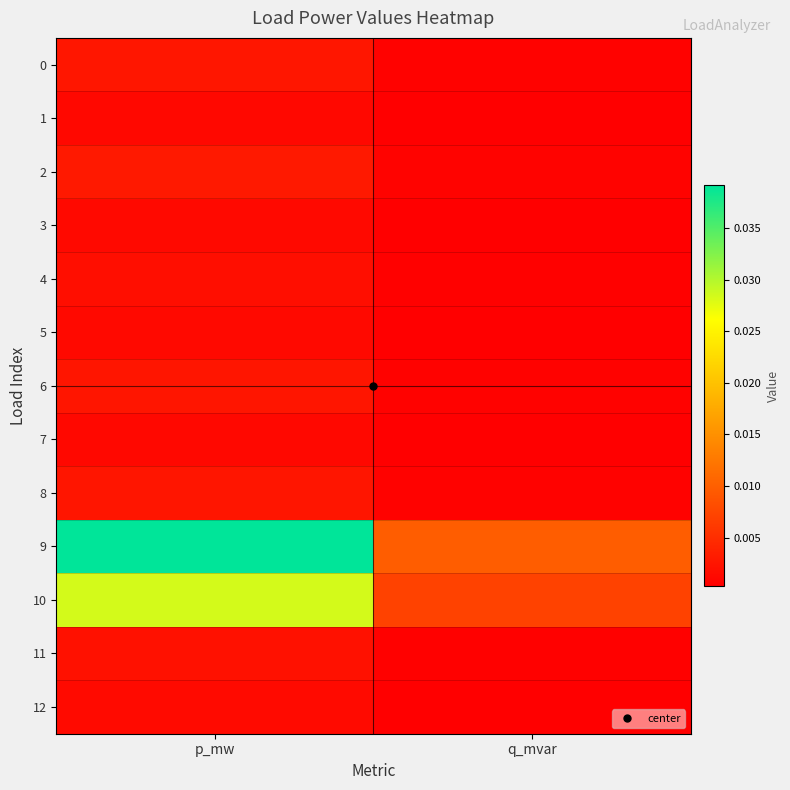

List the series in order of their peak value, highest first.

9, 10, 2, 0, 6, 8, 11, 4, 12, 3, 5, 1, 7